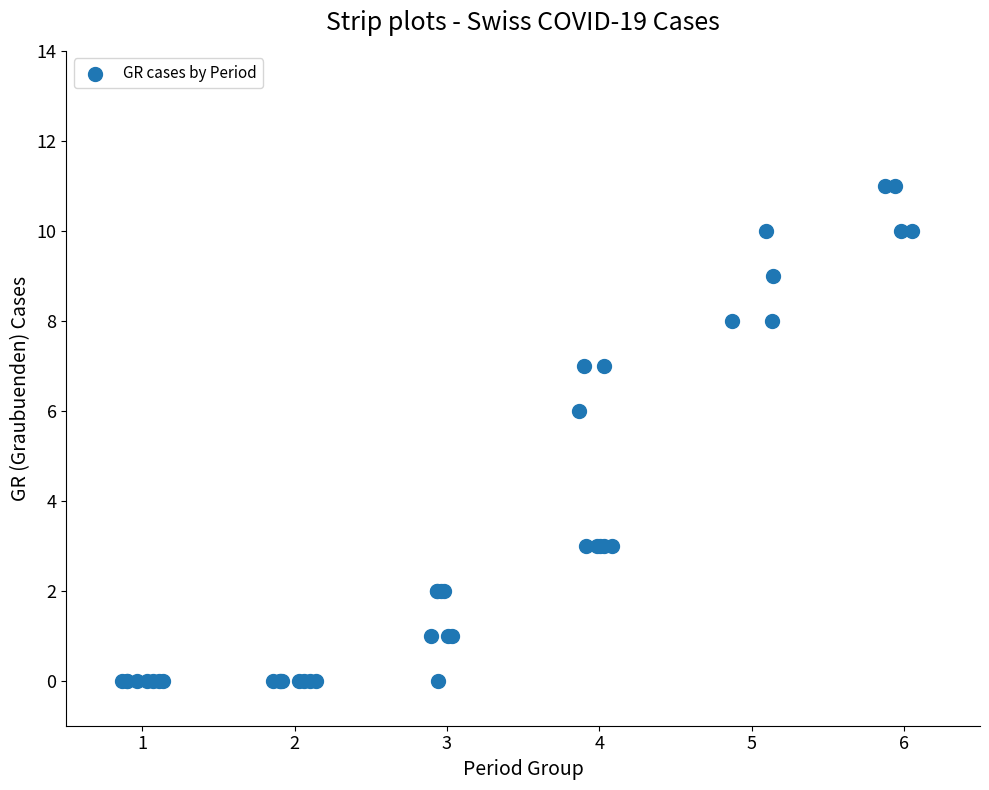

What Y value in the scatter plot is closest to 5?

6